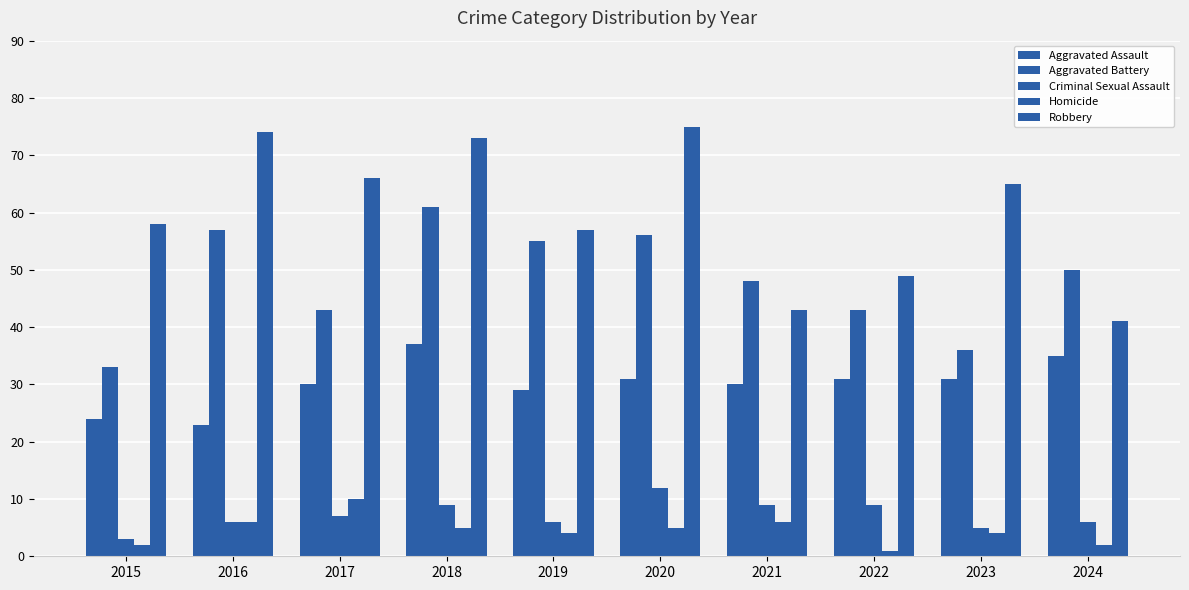

What is the sum of all Homicide values?

45